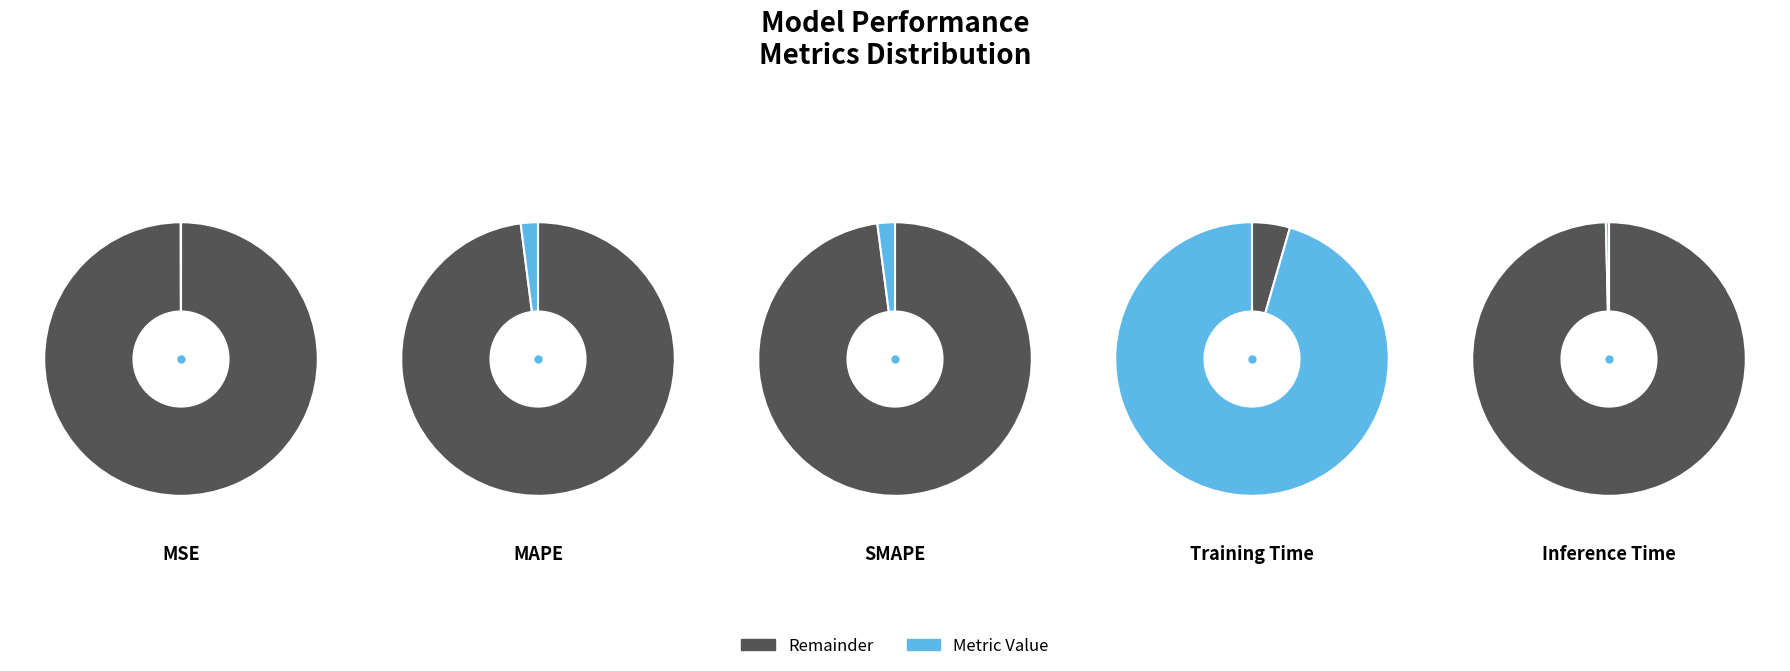

To the nearest percent, what is the combined percentage of MSE and Training Time?

96%